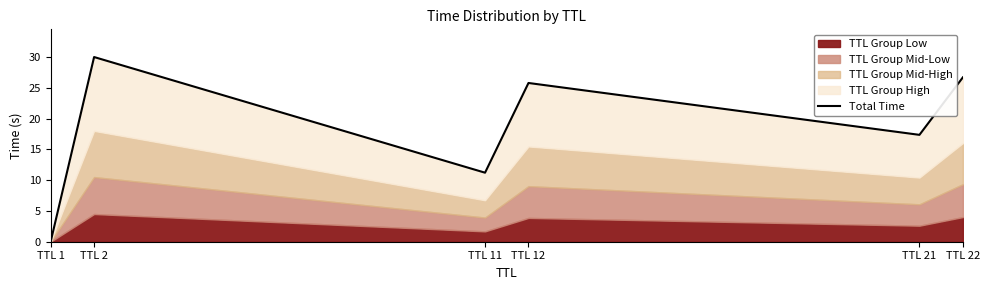

Where is the first local minimum?

TTL 11